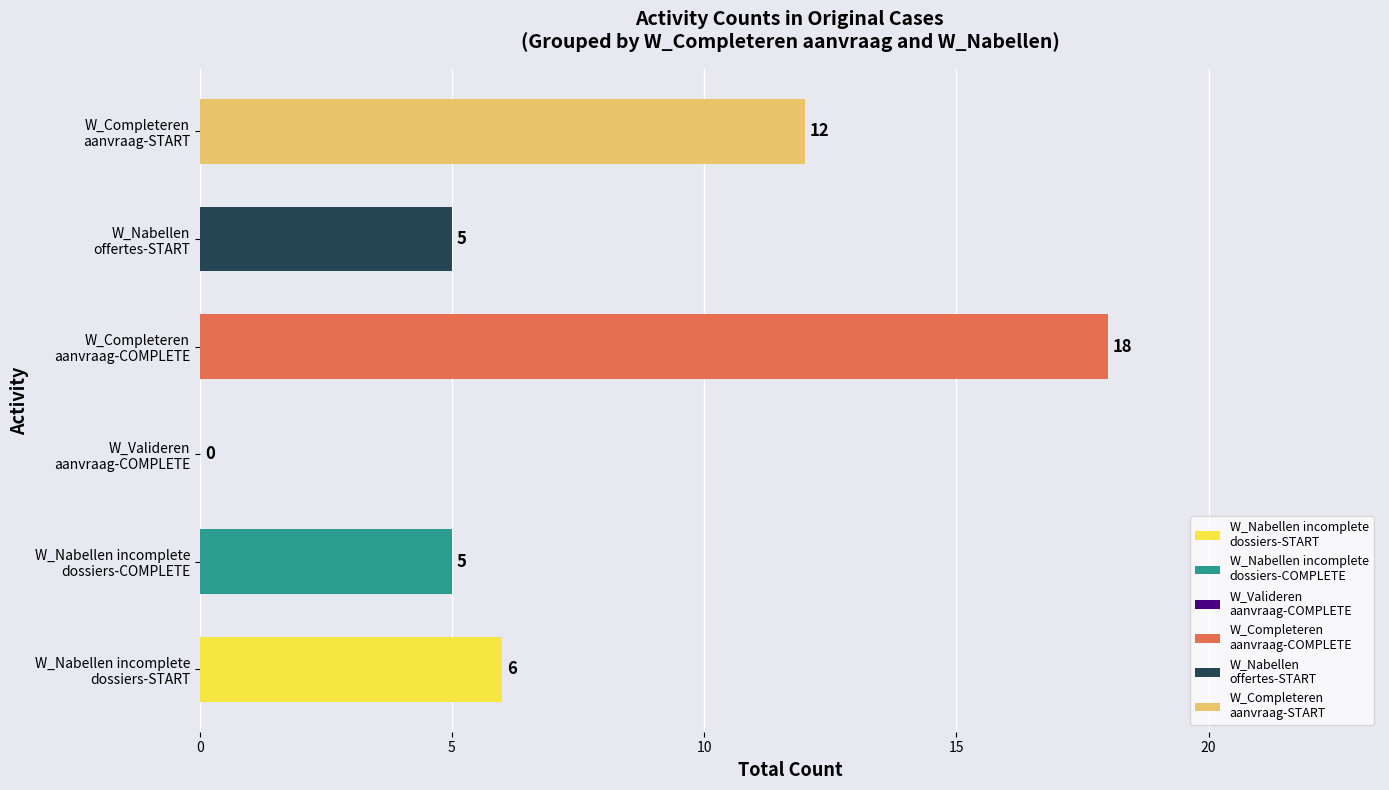

How many values are above zero?

5